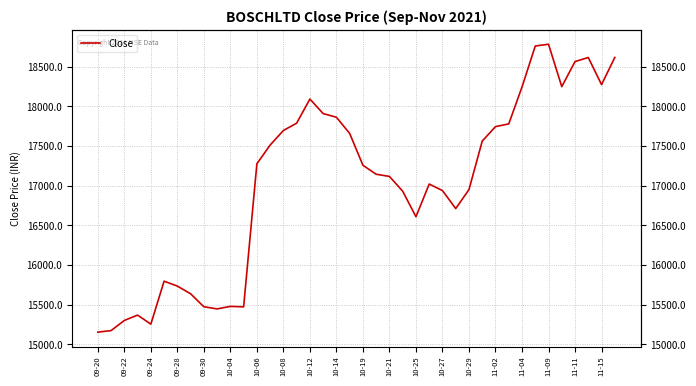

What is the difference between the maximum and minimum values?

3630.2